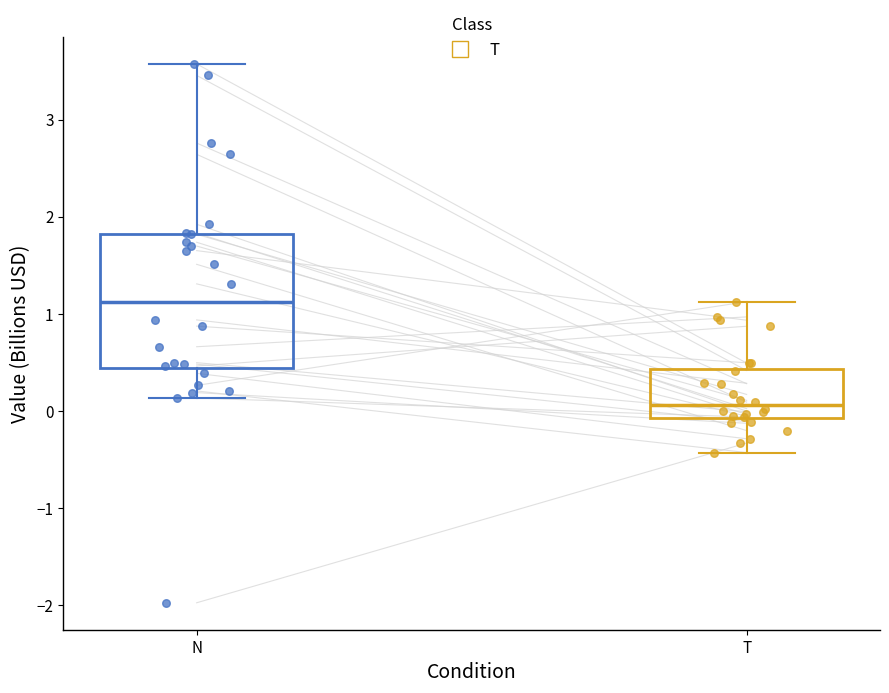

Comparing the boxes themselves (not the whiskers), which one is the tallest?

N